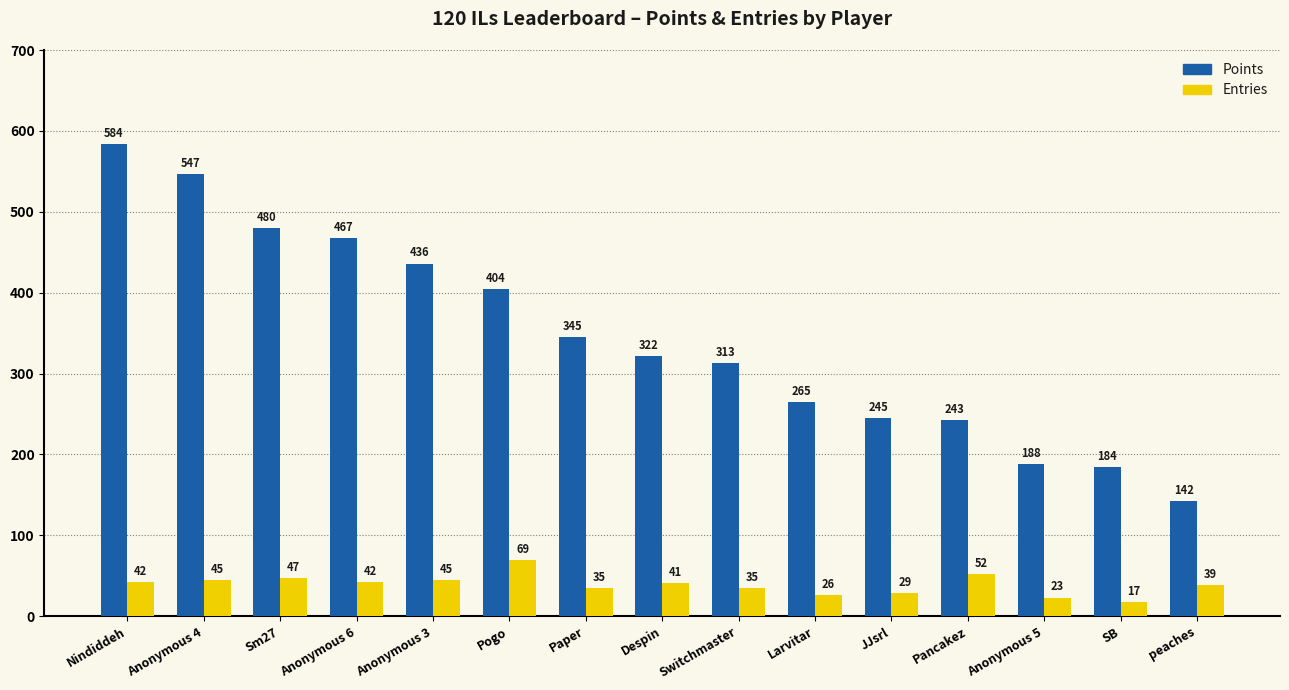

Between Larvitar and JJsrl, which series saw the biggest shift?

Points